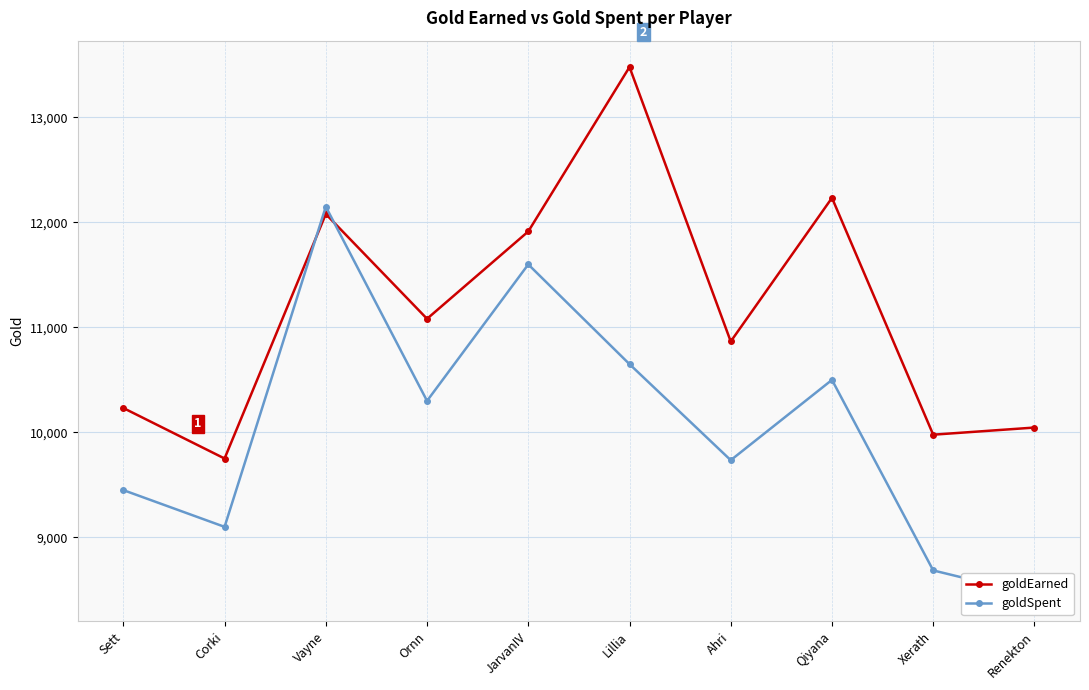

What is the sum of the goldEarned values at Corki and Ahri?

20617